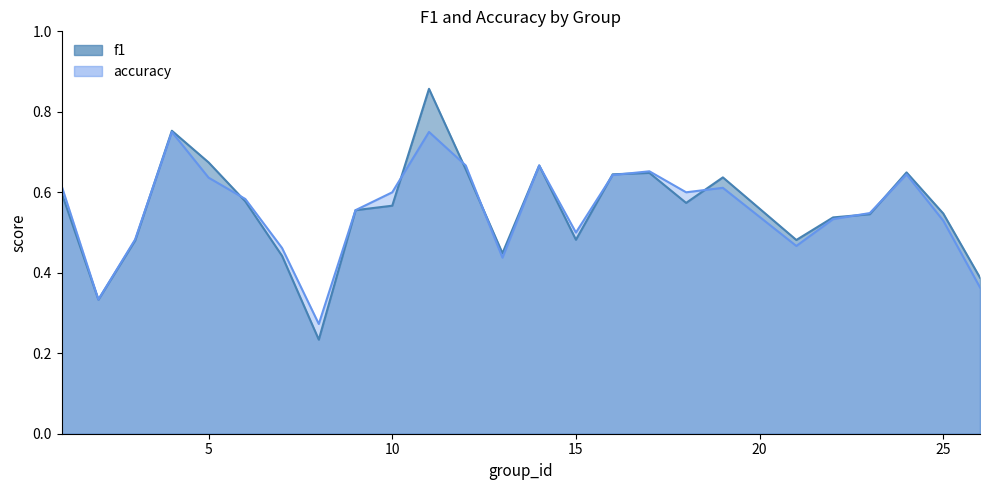

Is the value of f1 at 11 greater than the value of accuracy at 24?

Yes